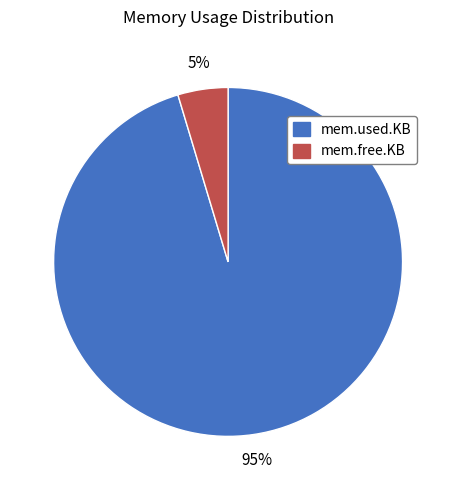

True or false: mem.used.KB accounts for 95% of the total.

True